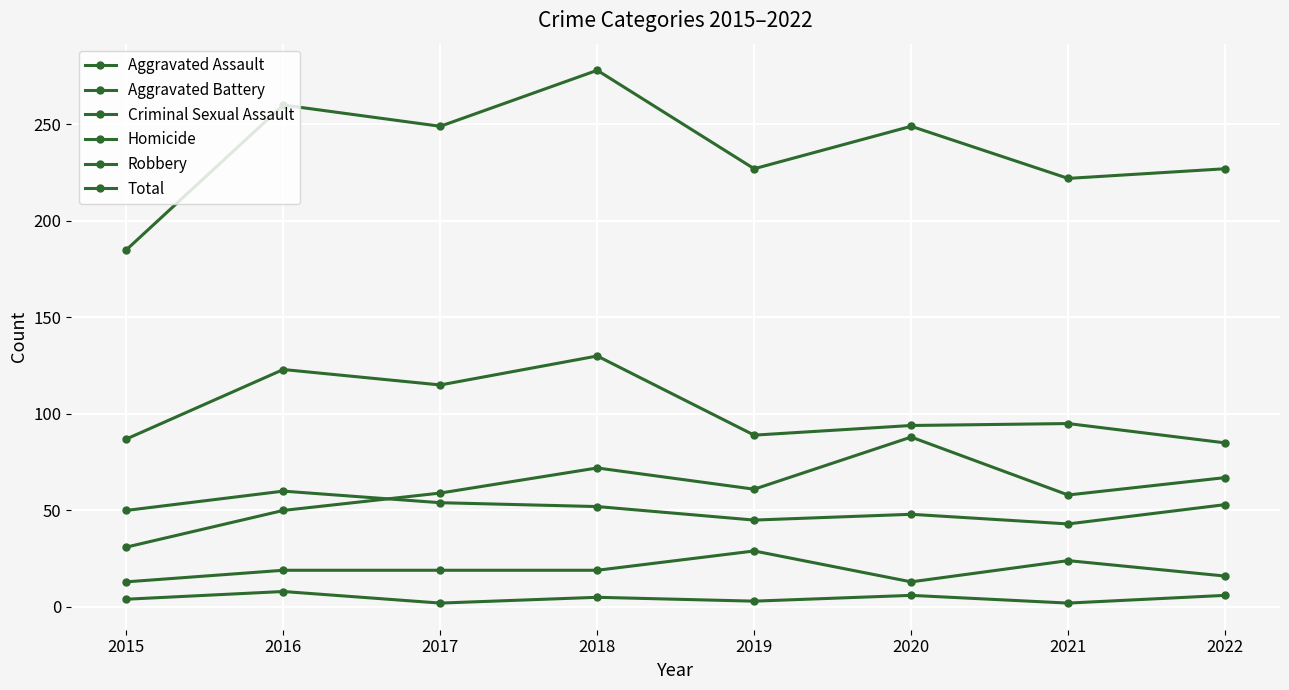

At which label does Robbery first exceed 95?

2016